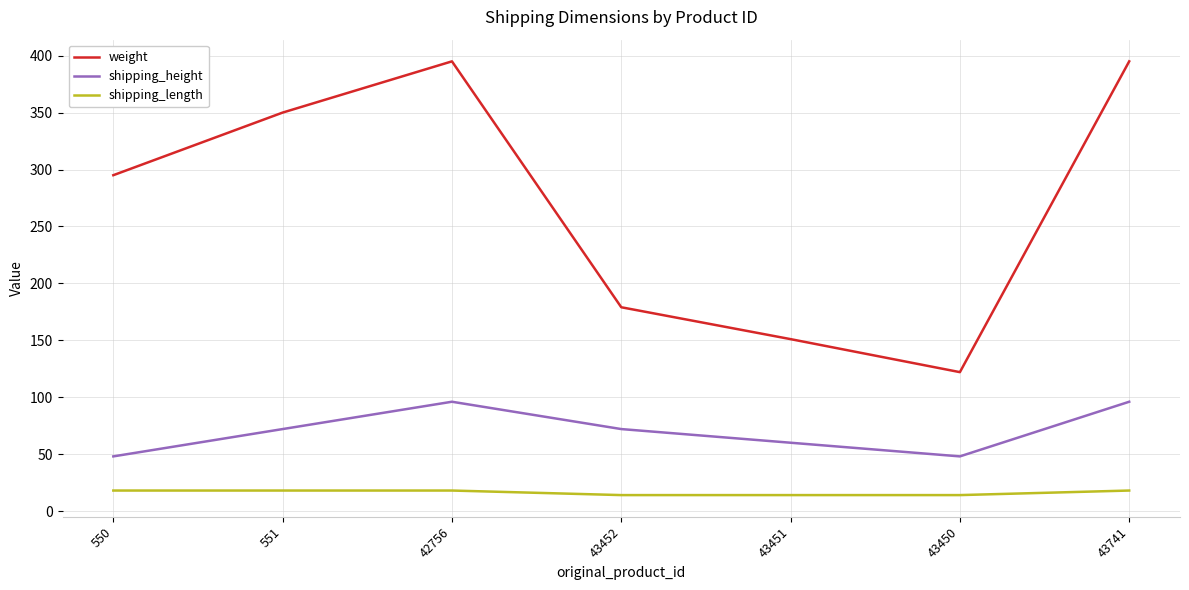

What is the average value of the shipping_length series?

16